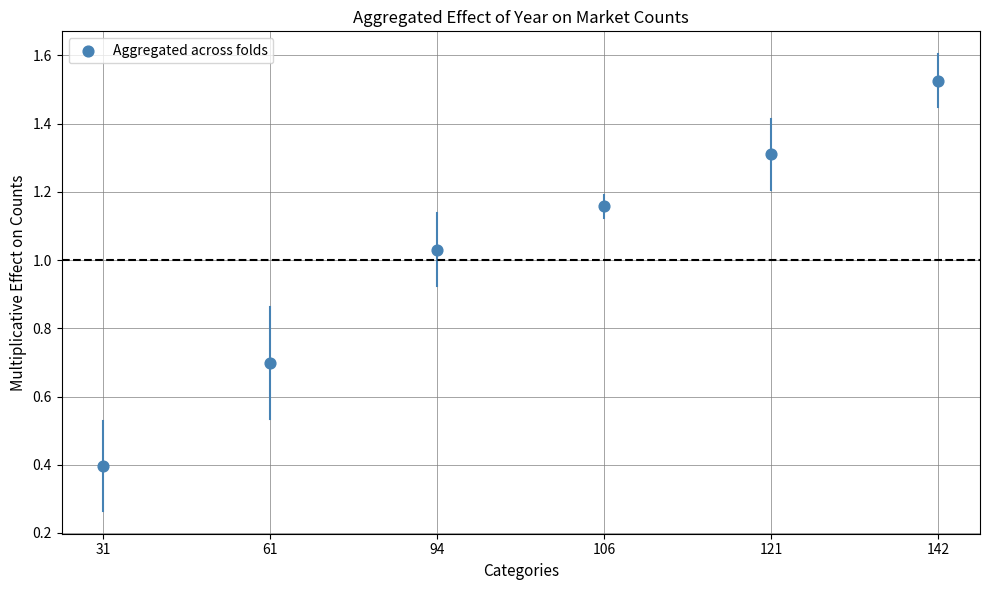

What Y value in the scatter plot is closest to 0?

0.4